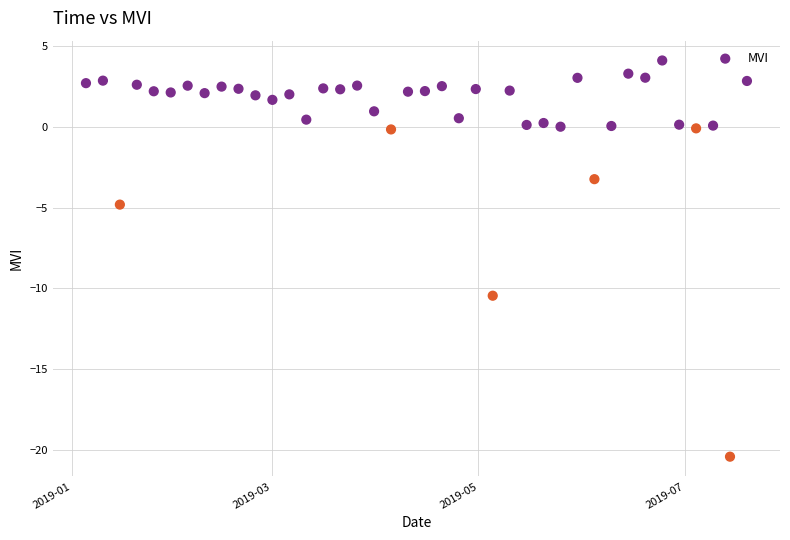

What is the range of Y values (max minus min)?

24.5